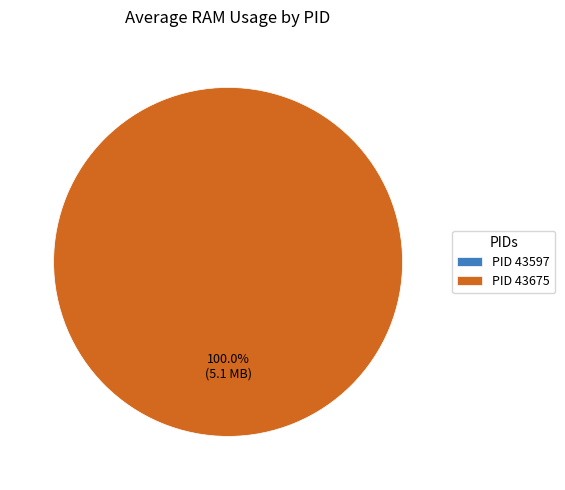

To the nearest percent, what is the average slice percentage?

50%